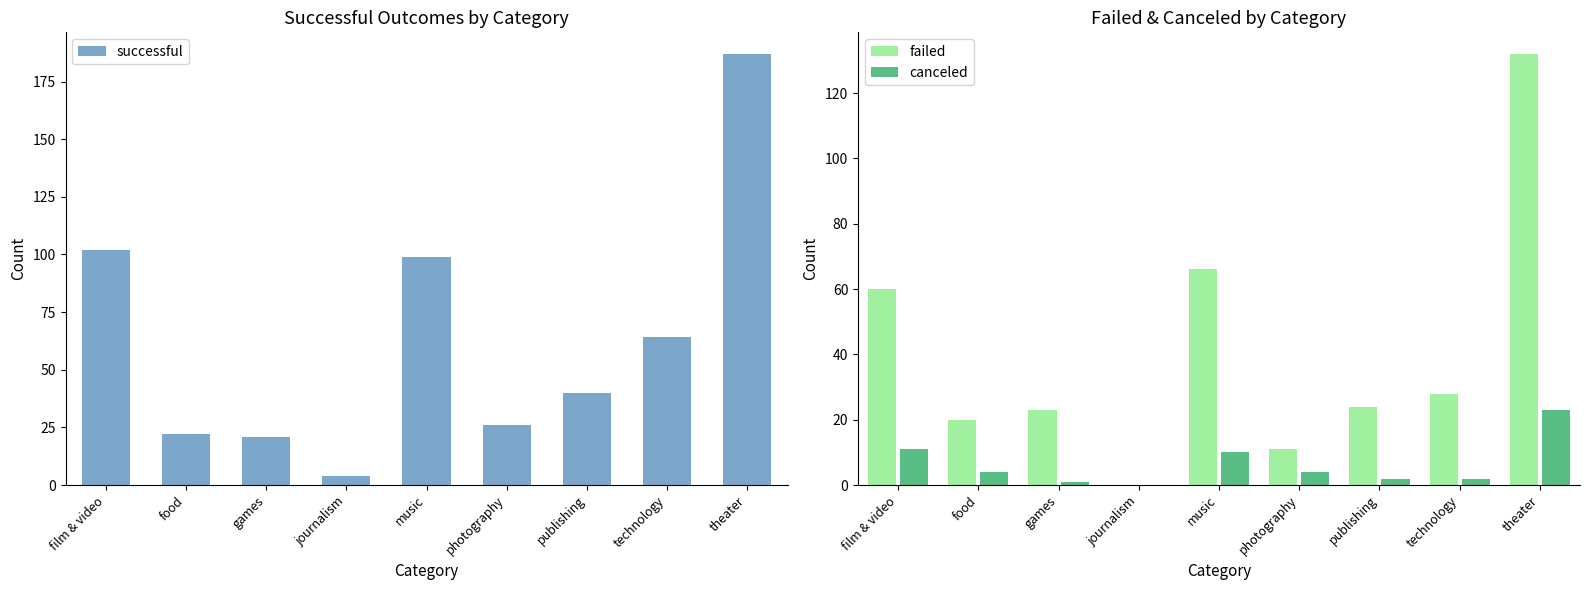

At film & video, list the series in order from largest to smallest.

successful, failed, canceled